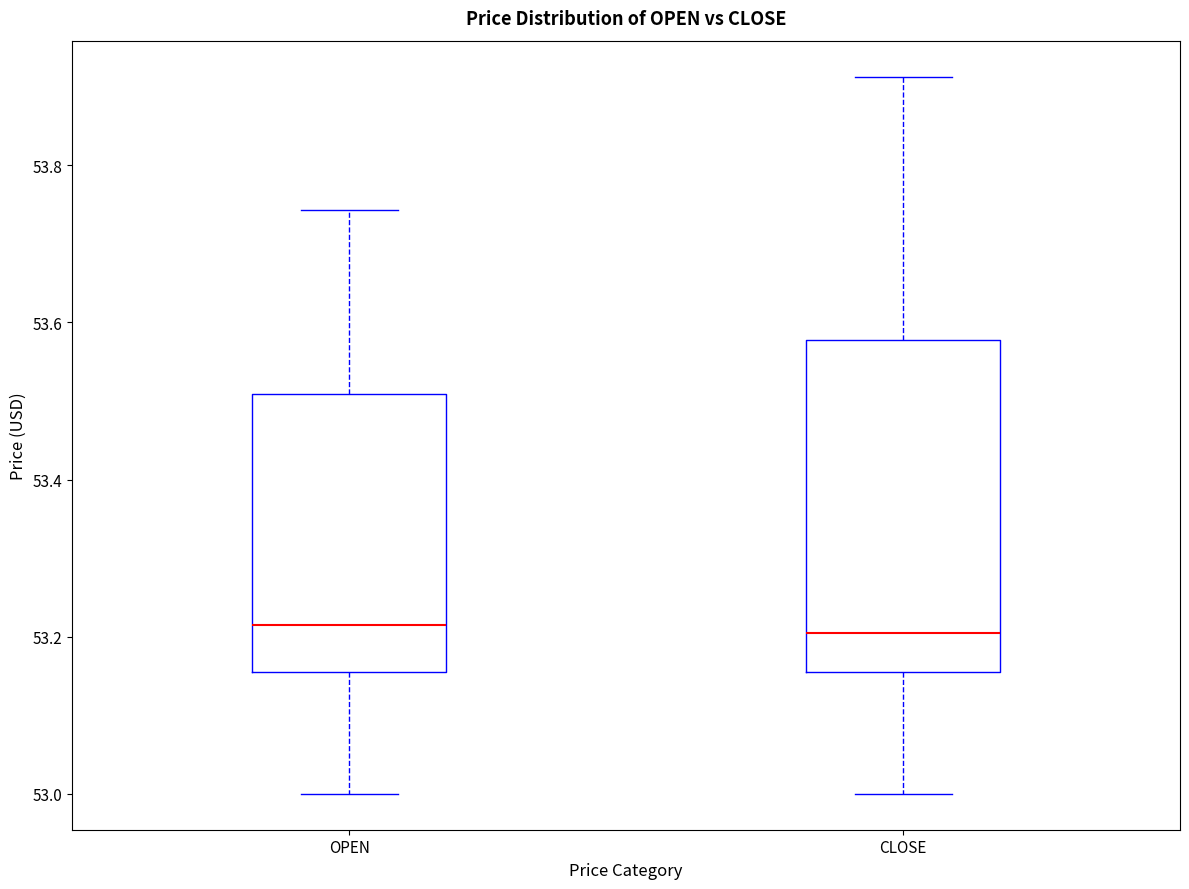

Reading left to right, read every box against the y-axis: the position of its median line, the range the box covers, and the ends of its whiskers. The values are not printed on the chart, so give them approximately, as read against the axis.

OPEN: median 53.22, box 53.16 to 53.50, whiskers 53.00 to 53.74
CLOSE: median 53.20, box 53.16 to 53.58, whiskers 53.00 to 53.92